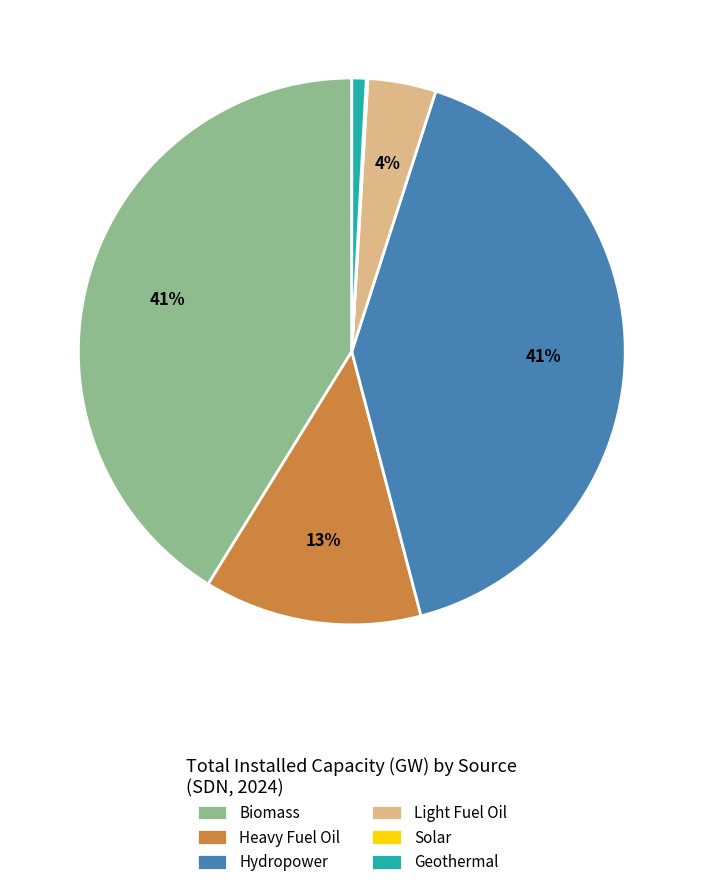

To the nearest percent, what is the average slice percentage?

17%